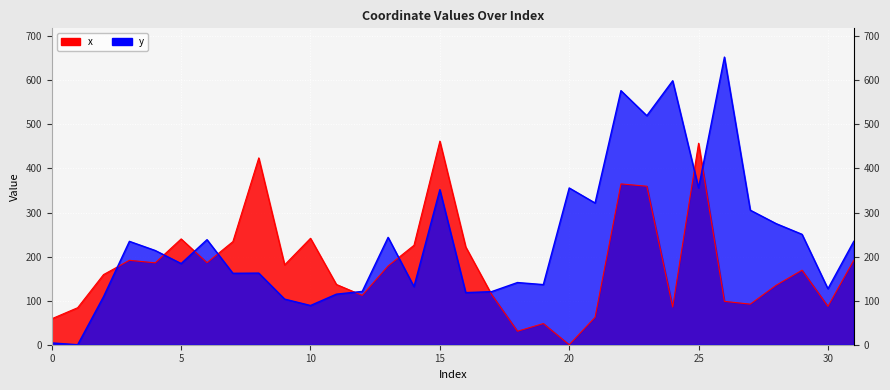

How many interior local valleys does the y series have?

11